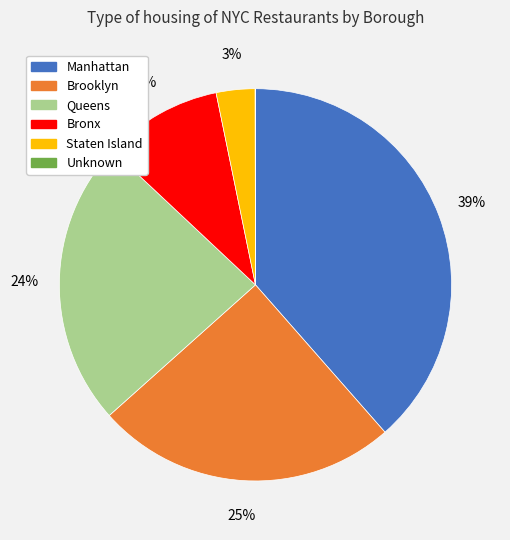

Is it true that Staten Island is 3% of the pie?

True